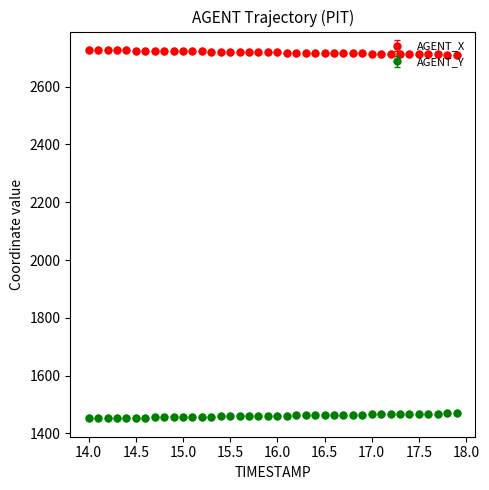

True or false: AGENT_Y and AGENT_X cross at least once.

False